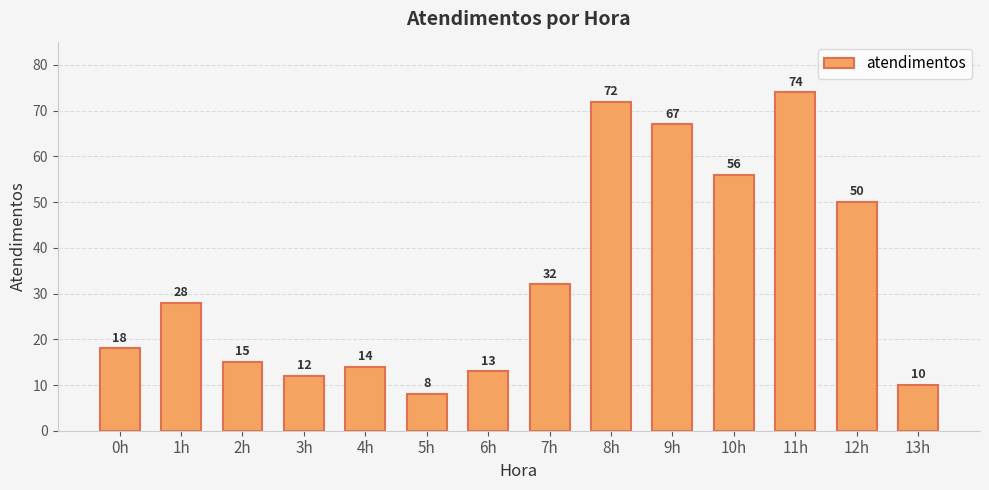

Is it true that the value at 2h is 9?

False